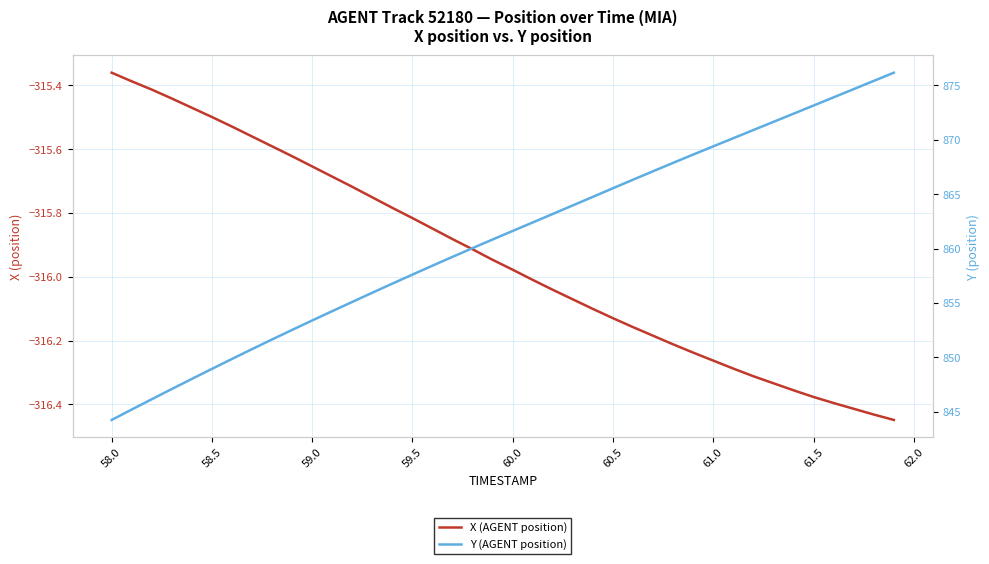

At how many categories does at least one series exceed -121?

40